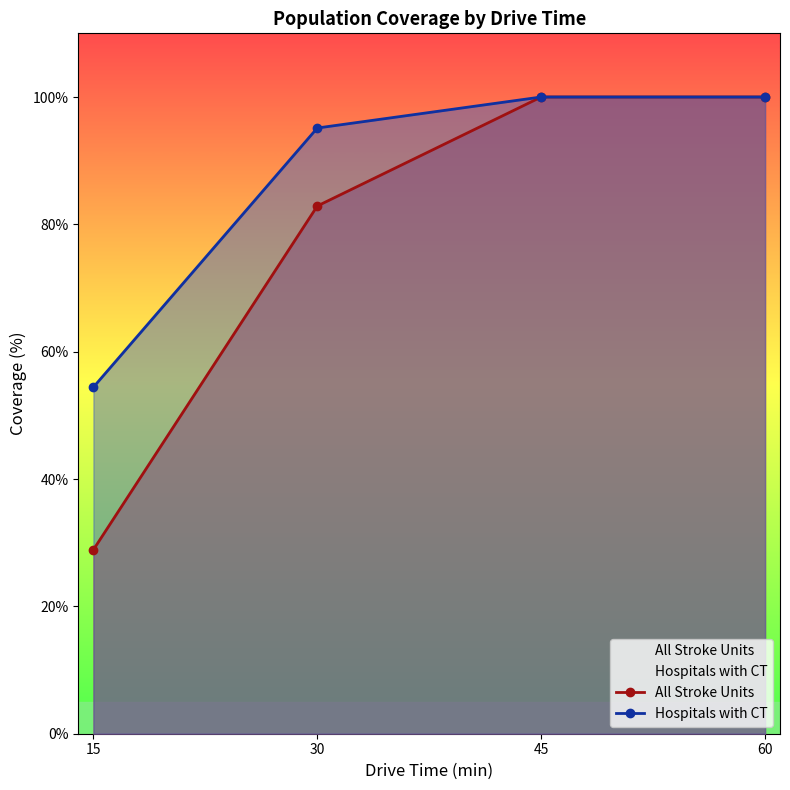

The Hospitals with CT series shows 100.0 at 45. True or false?

True